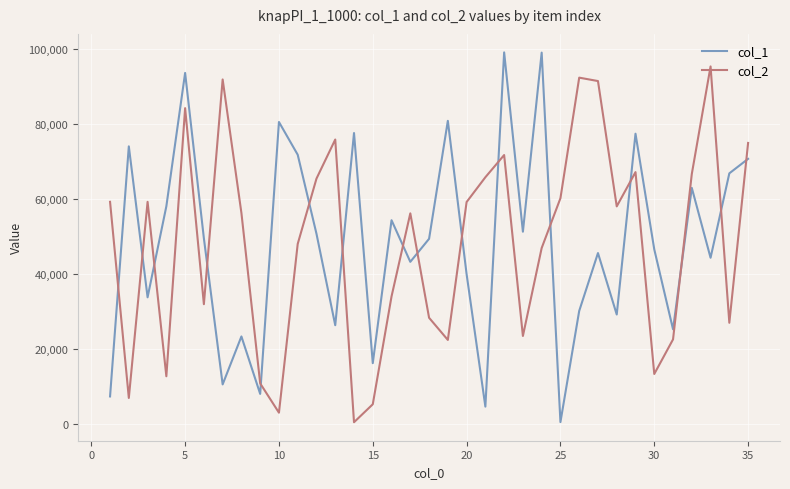

What is the maximum value shown in the chart?

98990